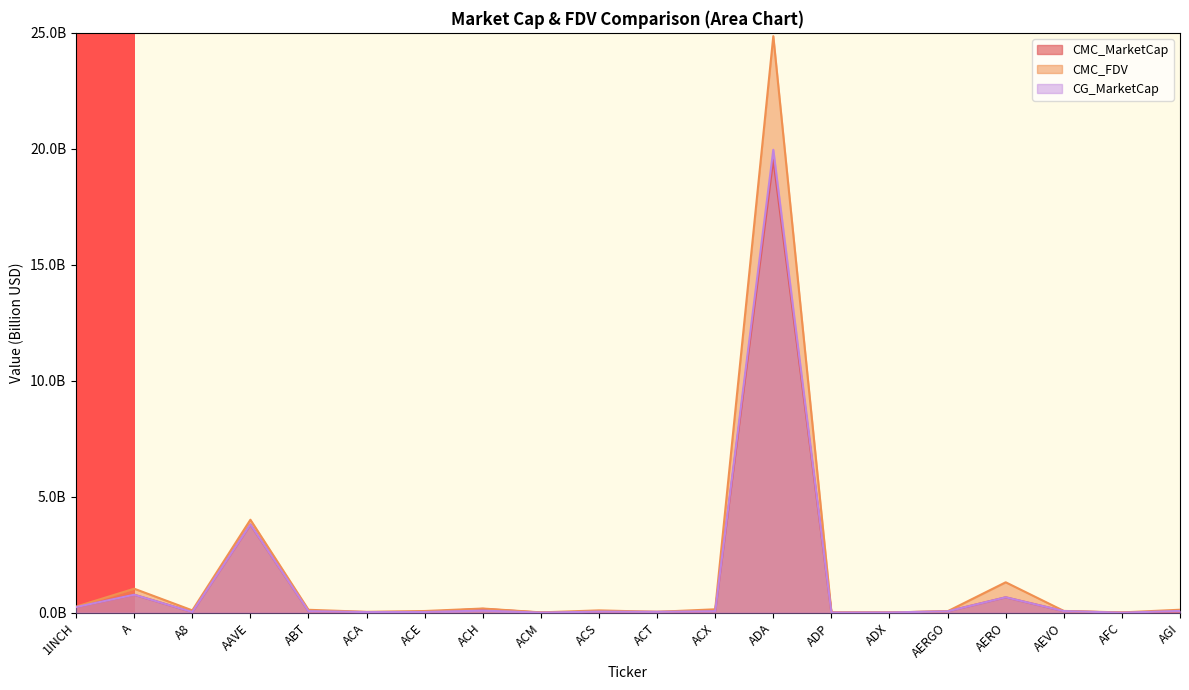

At how many categories does at least one series exceed 1?

4